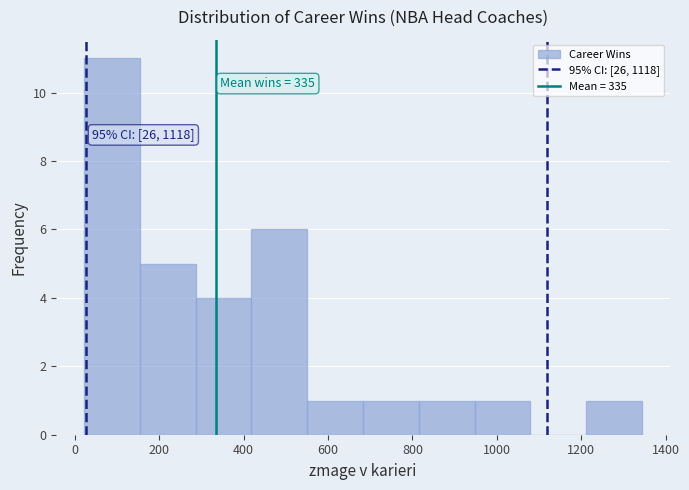

Which range on the x-axis has the tallest bar?

20 to 160